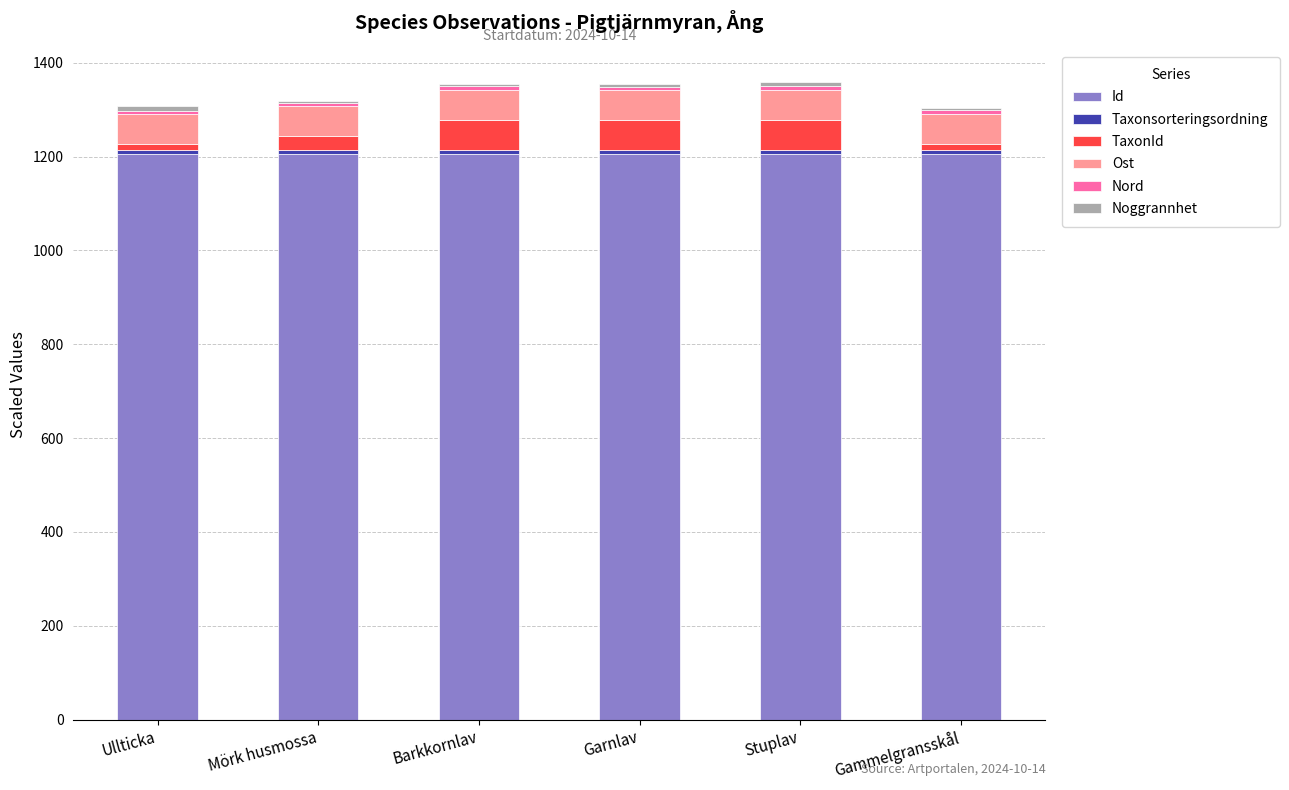

Is it true that Id equals 1205.1 at Stuplav?

True